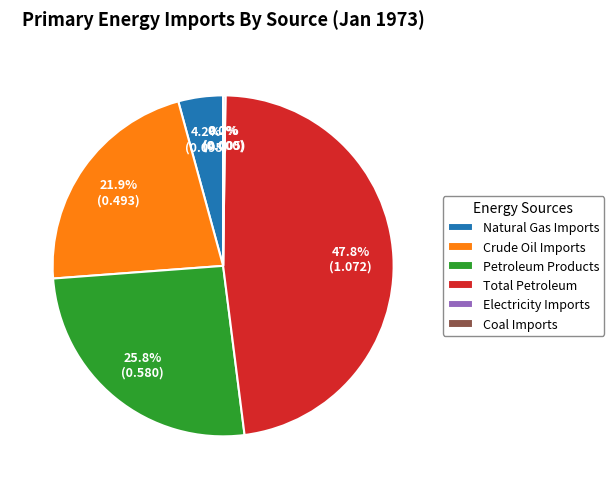

The Crude Oil Imports slice represents 22% of the pie. True or false?

True